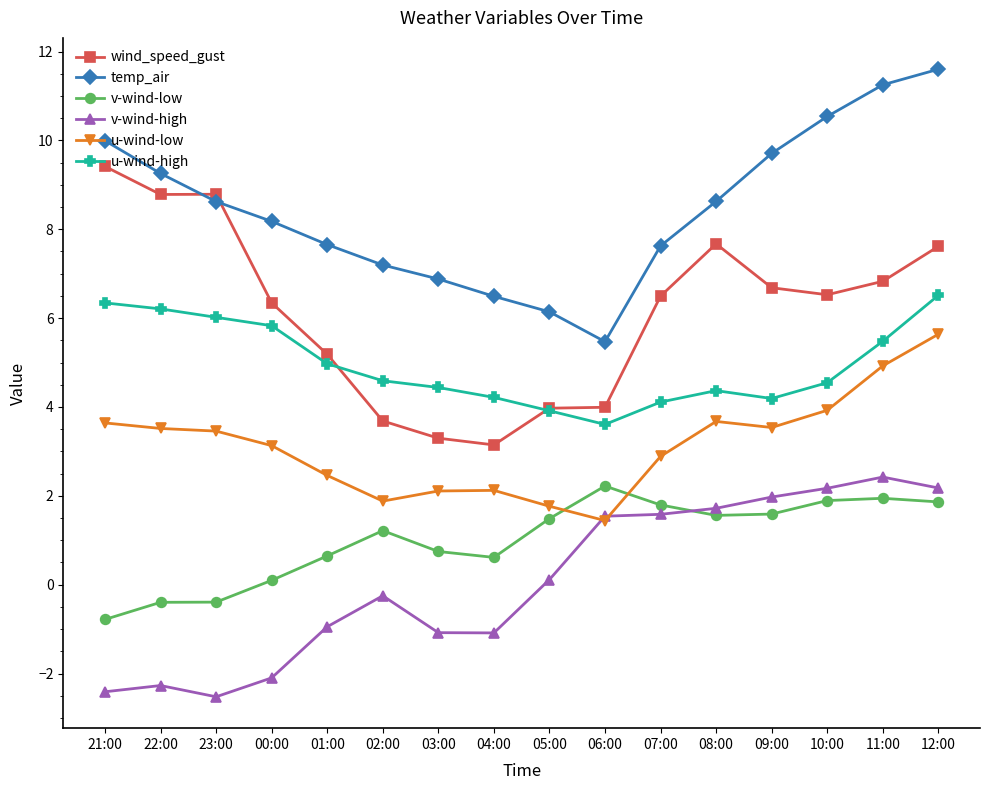

List the series in order of their peak value, lowest first.

v-wind-low, v-wind-high, u-wind-low, u-wind-high, wind_speed_gust, temp_air